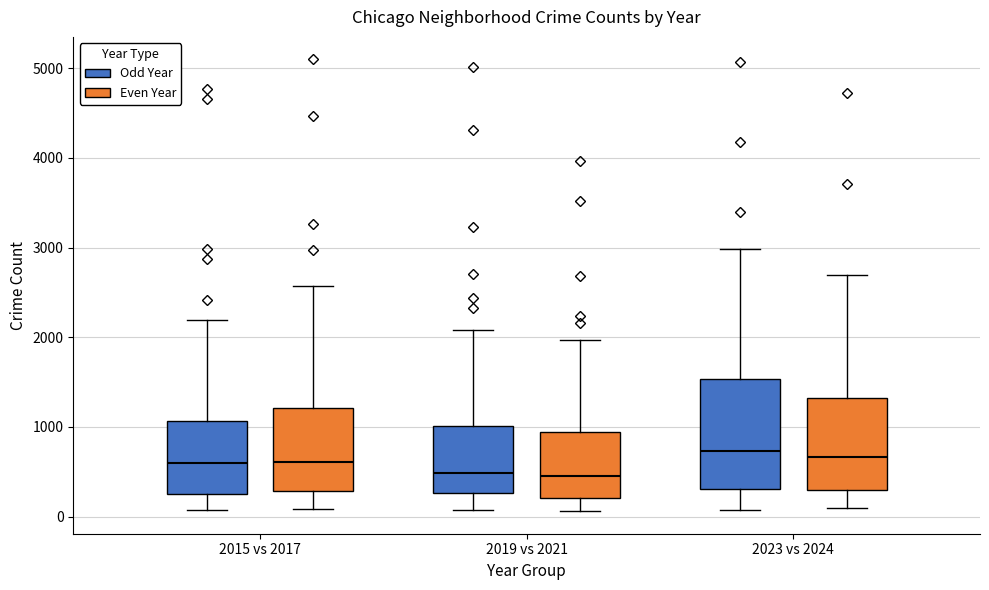

Where is the lower edge of the box for 2015 vs 2017 (Even Year) on the y-axis? The values are not printed on the chart, so give them approximately, as read against the axis.

300